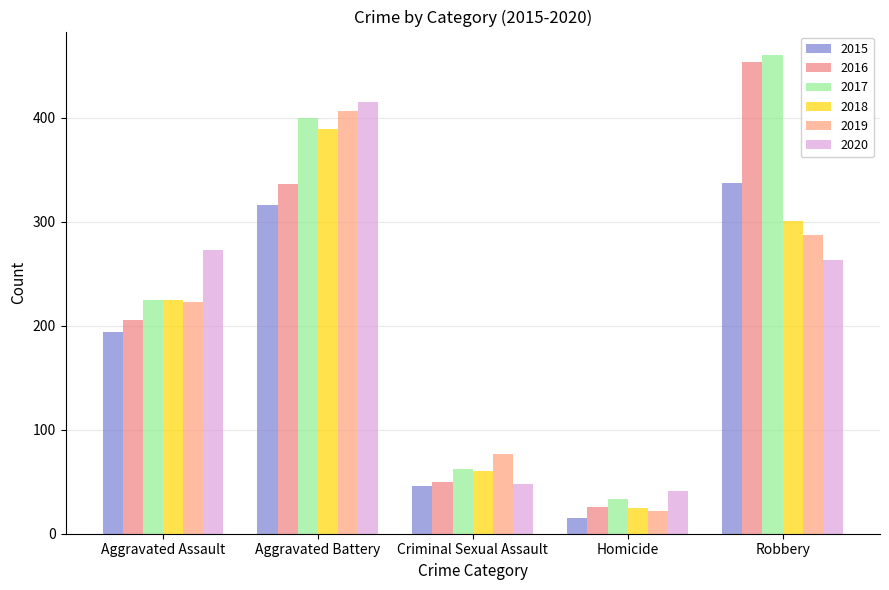

How many series are shown in this chart?

6